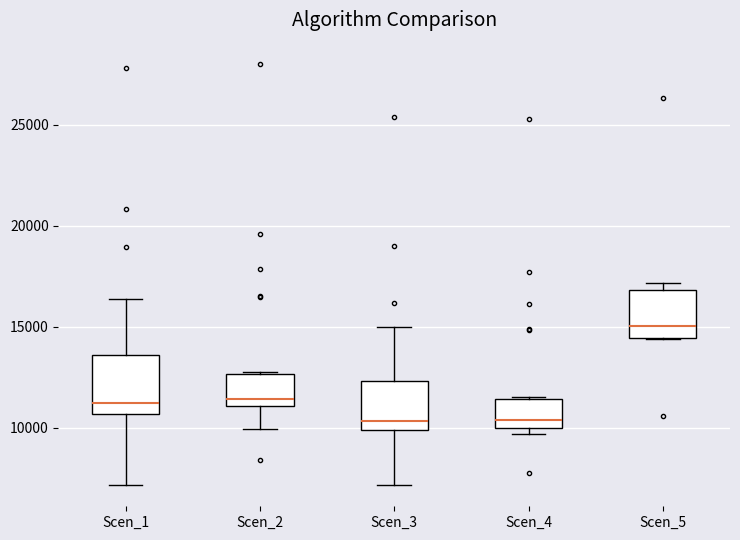

Reading left to right, read every box against the y-axis: the position of its median line, the range the box covers, and the ends of its whiskers. The values are not printed on the chart, so give them approximately, as read against the axis.

Scen_1: median 11000, box 10500 to 13500, whiskers 7000 to 16500
Scen_2: median 11500, box 11000 to 12500, whiskers 10000 to 13000
Scen_3: median 10500, box 10000 to 12500, whiskers 7000 to 15000
Scen_4: median 10500, box 10000 to 11500, whiskers 9500 to 11500
Scen_5: median 15000, box 14500 to 17000, whiskers 14500 to 17000 (just above the box's upper edge)